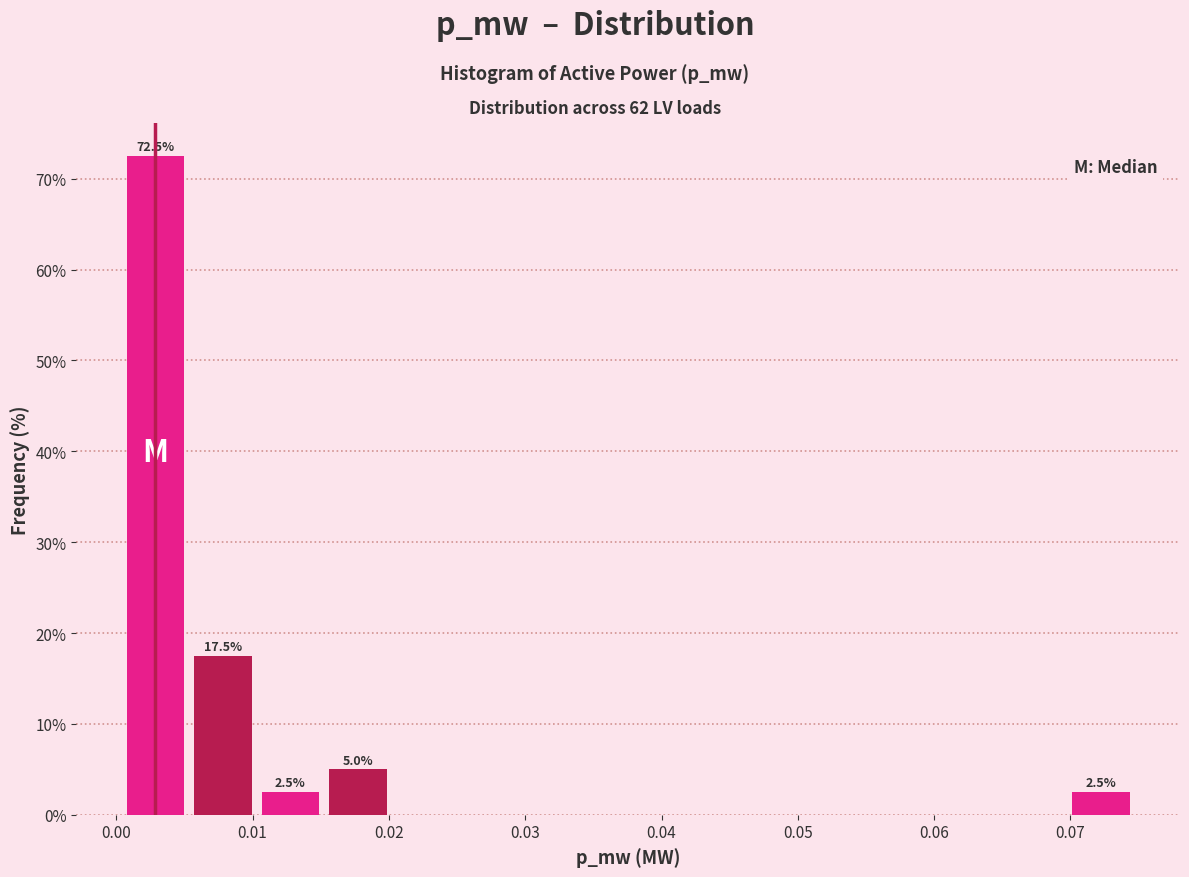

Over which range of the x-axis is the bar tallest?

0.000 to 0.005